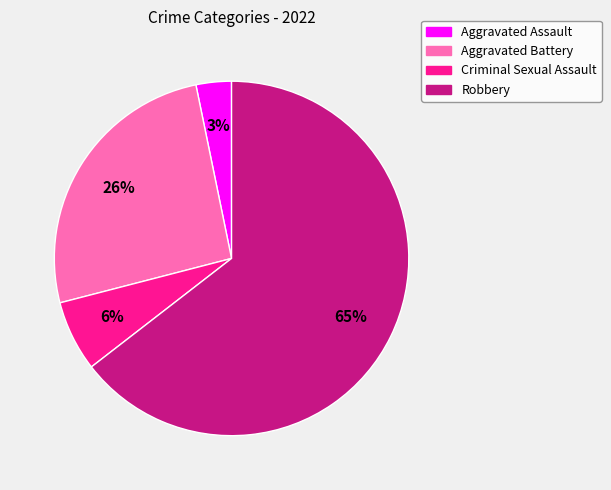

To the nearest percent, what is the combined percentage of Robbery and Criminal Sexual Assault?

71%